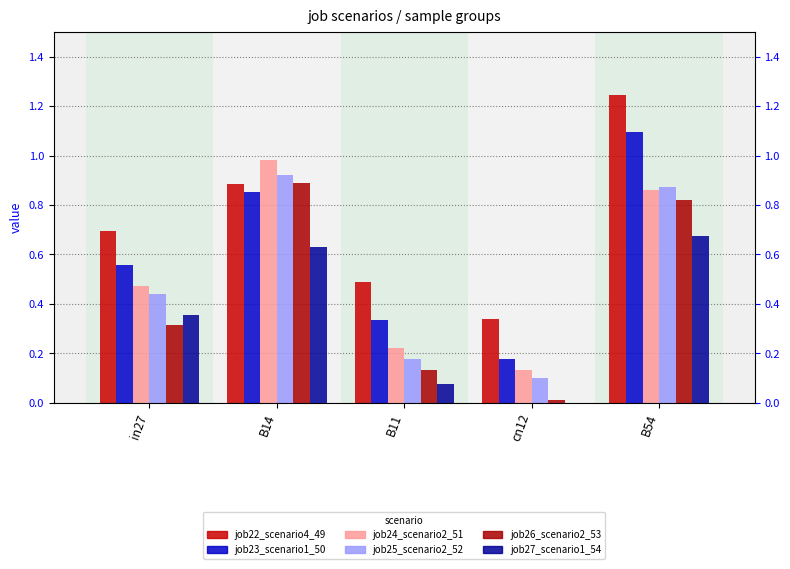

At which label is job23_scenario1_50 closest to 0?

cn12